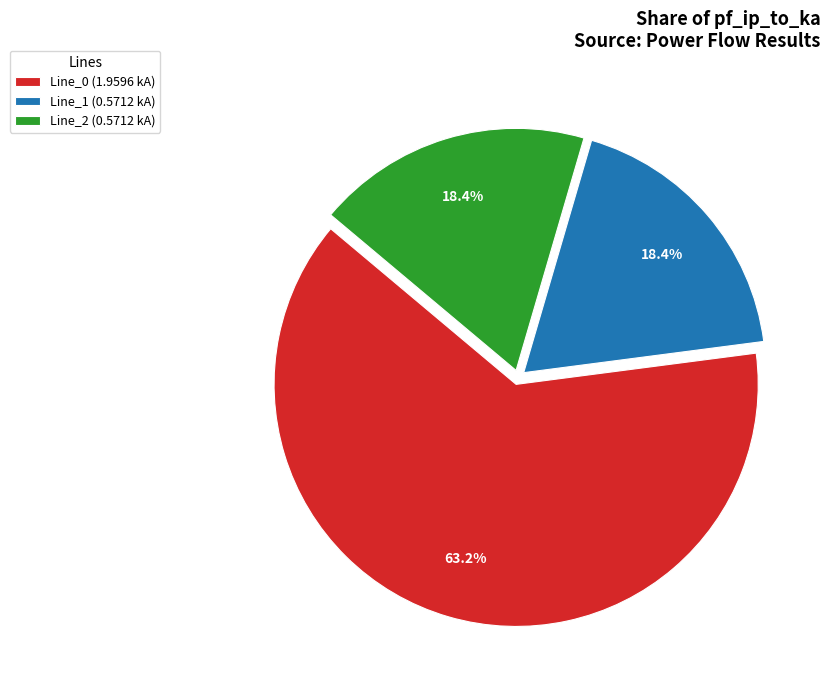

Is there a majority slice in this chart?

Yes